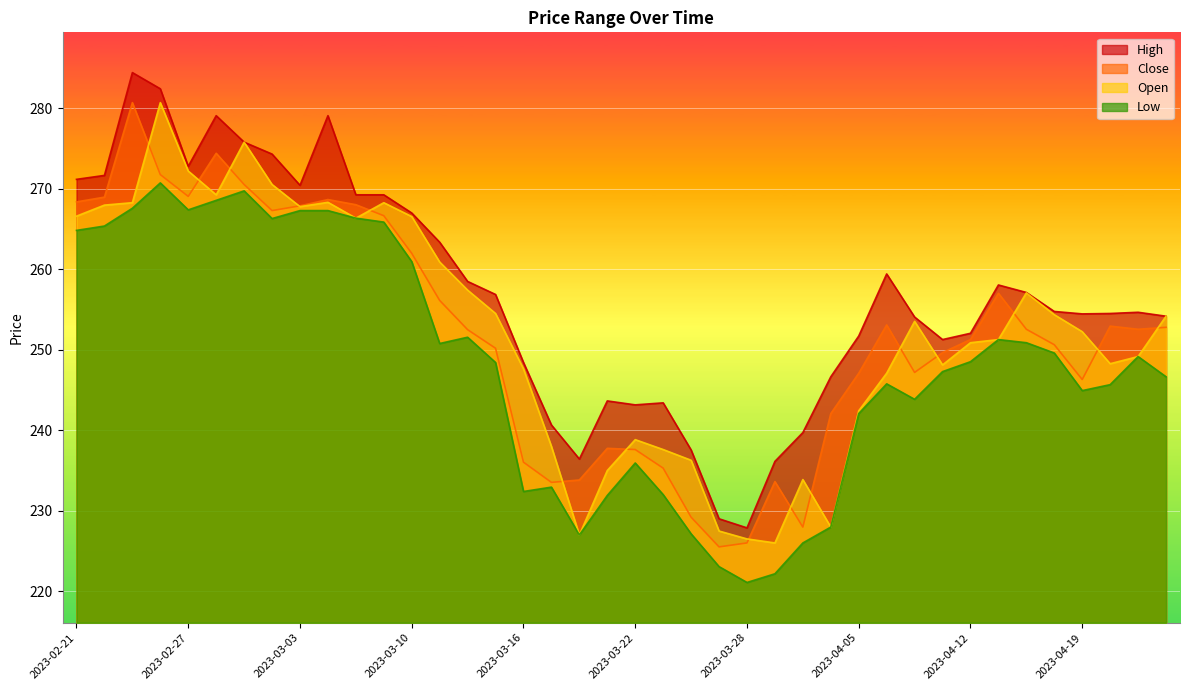

How many series are shown in this chart?

4